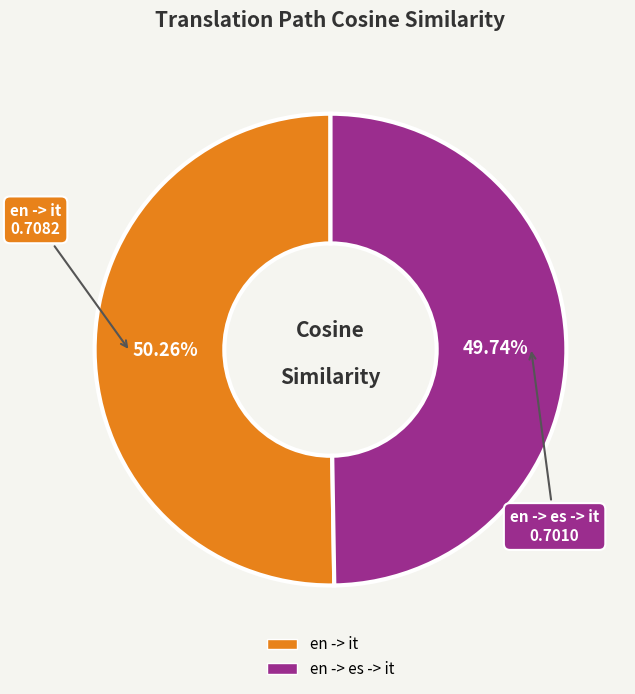

To the nearest percent, what portion does en -> it represent?

50%